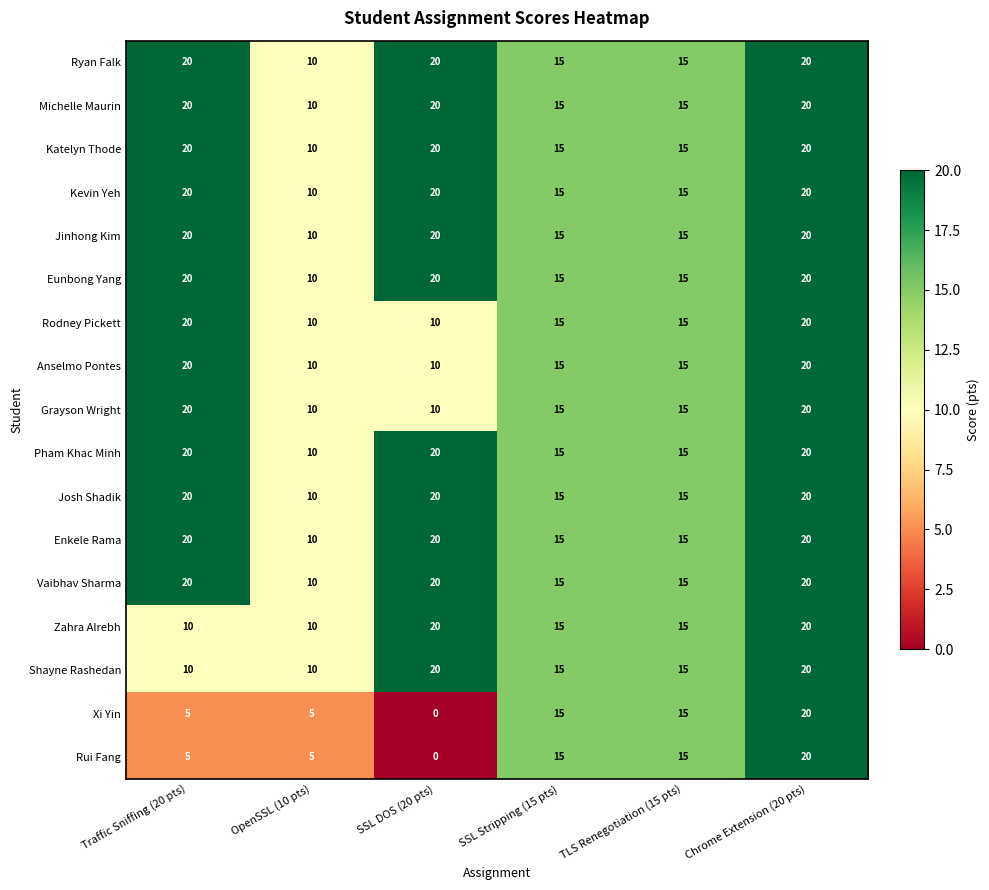

What is the spread (max minus min) of values at SSL DOS (20 pts)?

20